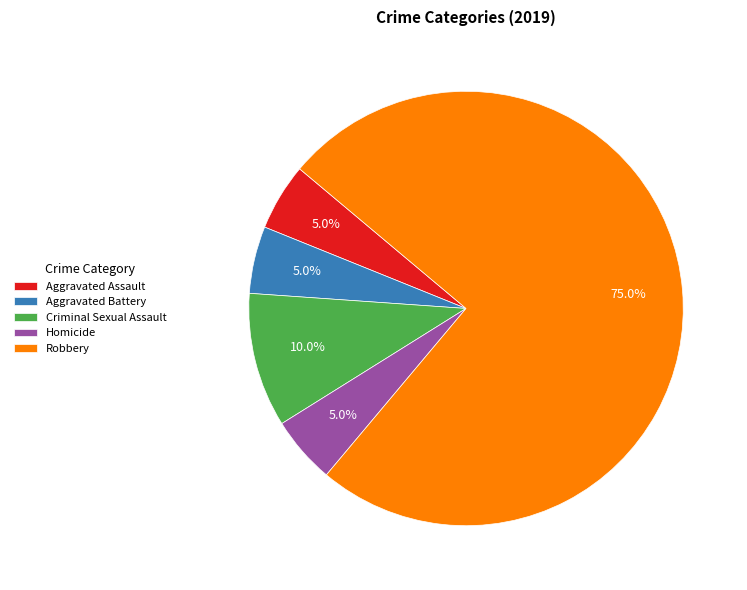

Count the number of slices in the pie.

5